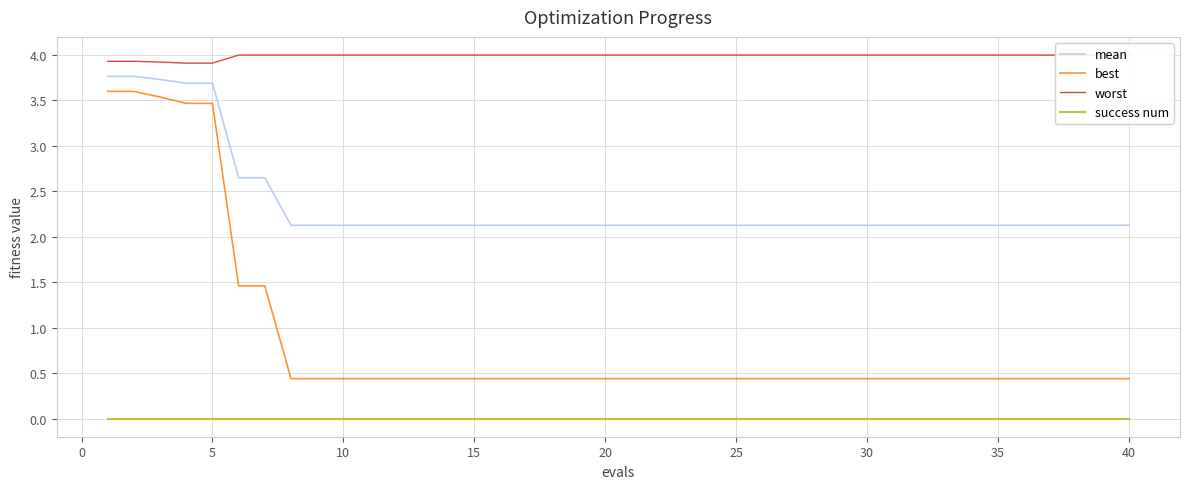

What is the difference between the second highest and second lowest values in the mean series?

1.6